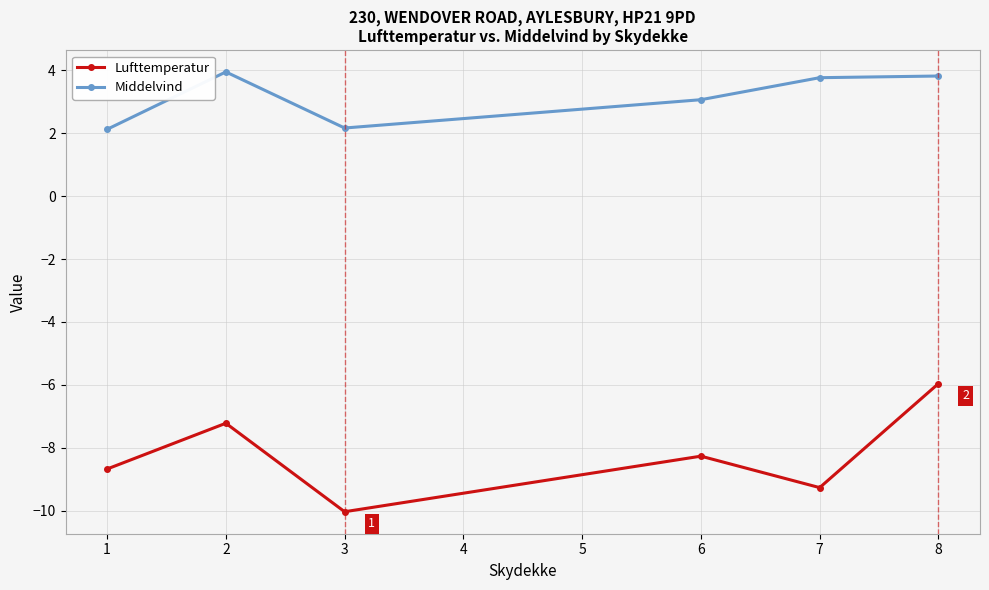

How many data points does each series have?

6